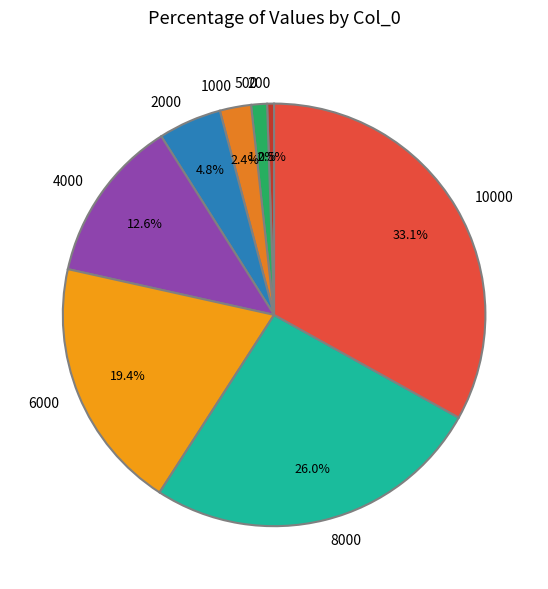

Combined, do 200 and 2000 account for over 50%?

No